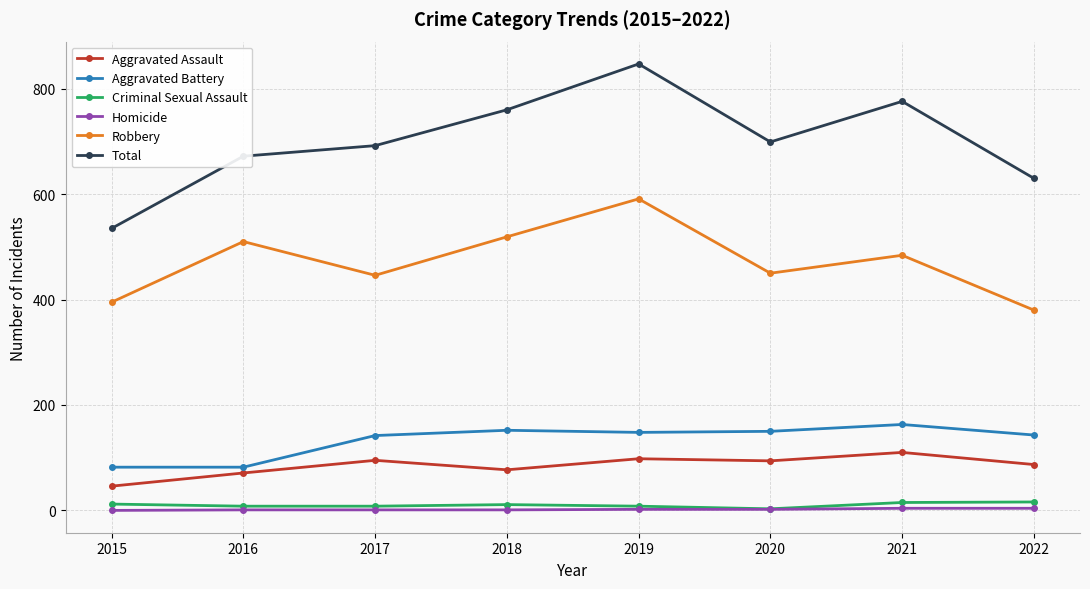

Where is the first local minimum for Aggravated Assault?

2018